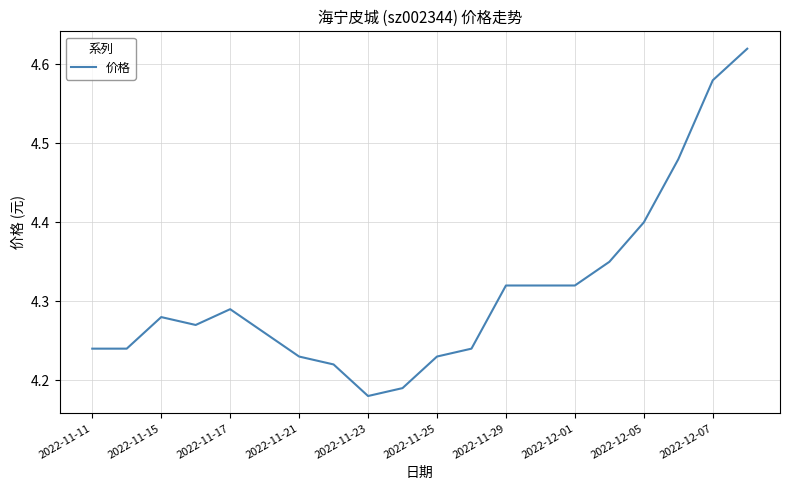

What is the difference between the maximum and minimum values?

0.4